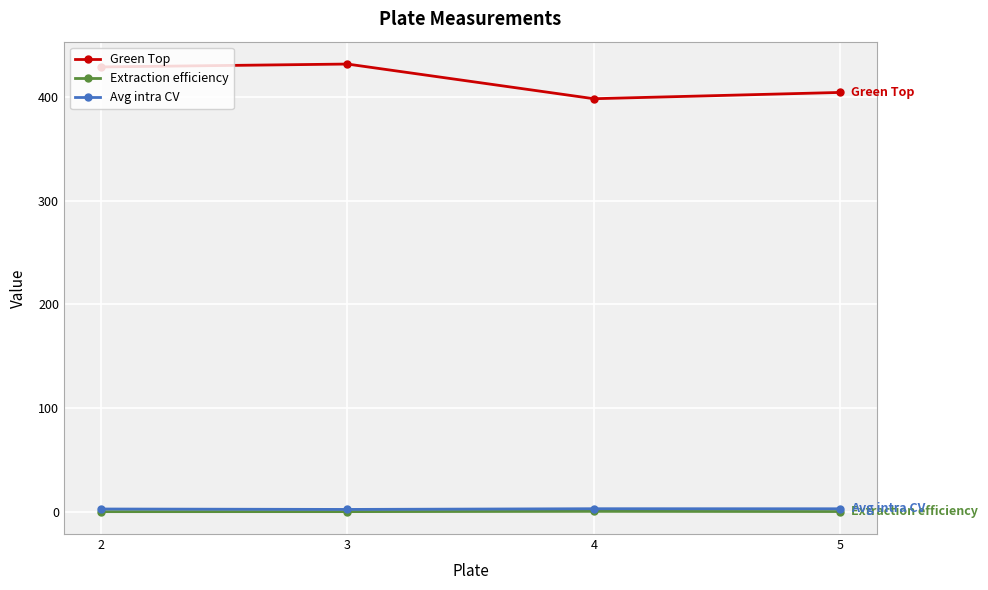

What are all the series names shown in the legend?

Green Top, Extraction efficiency, Avg intra CV